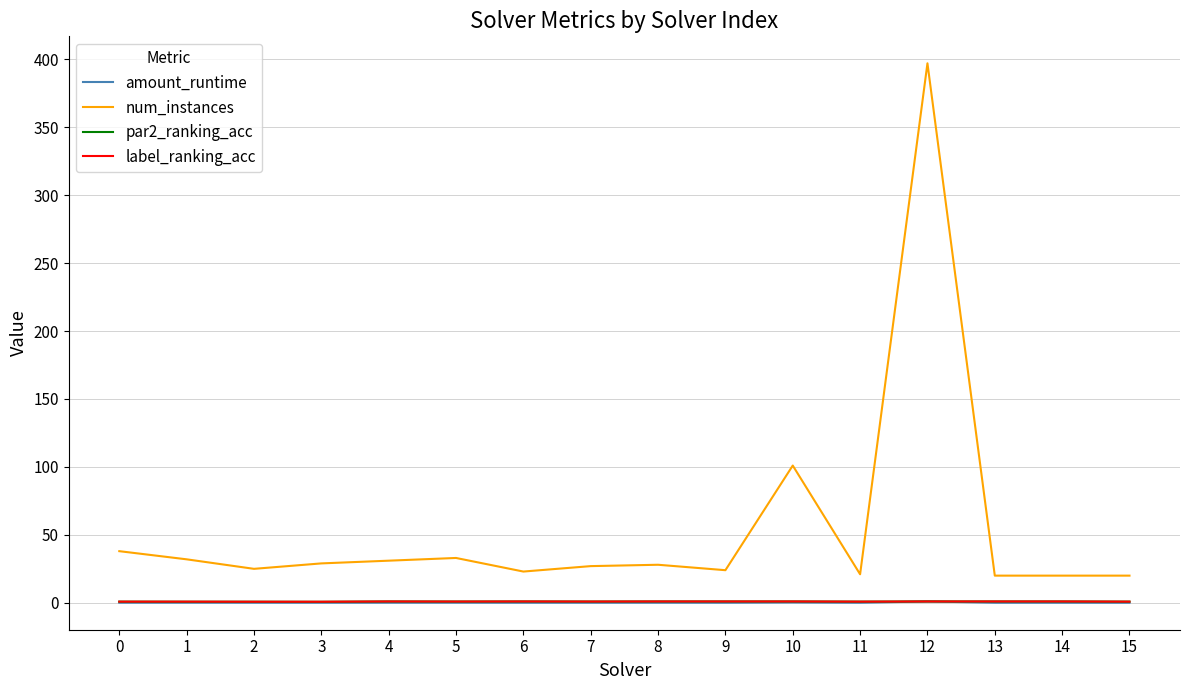

At which category does the chart reach its peak across all series?

12